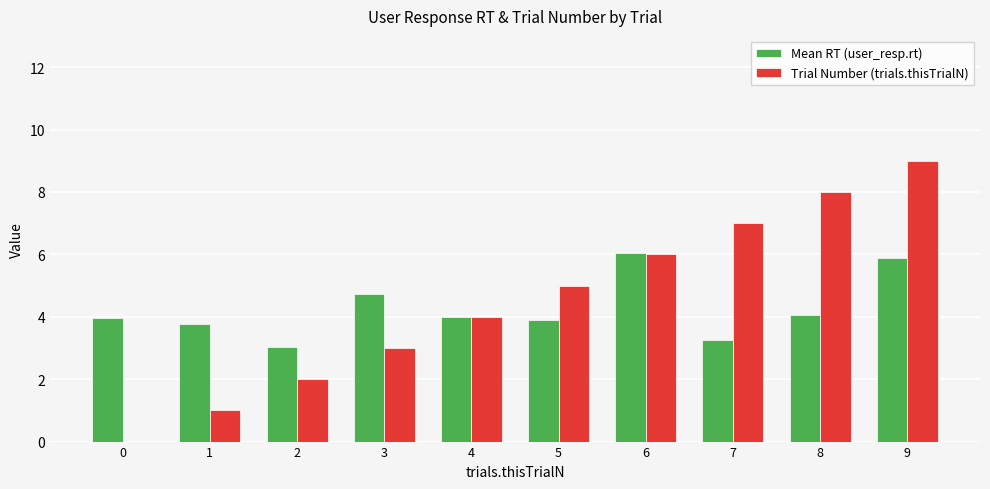

How many groups of bars are there?

10